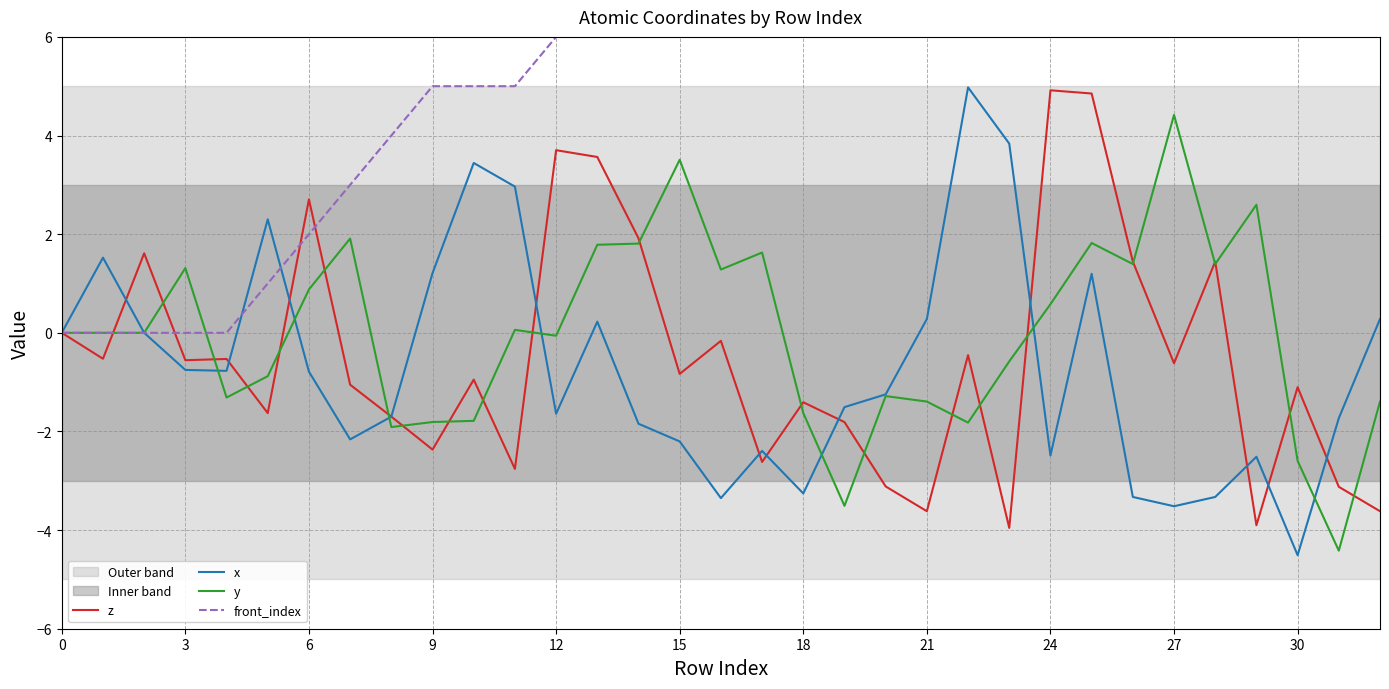

At 0, list the series in order from largest to smallest.

z, x, y, front_index